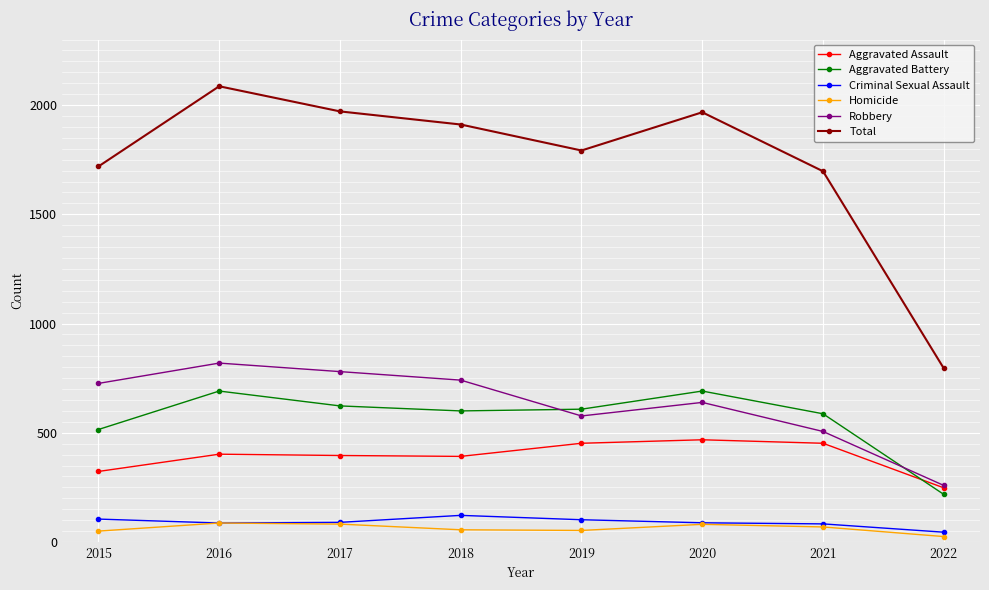

At how many categories does at least one series exceed 366?

8